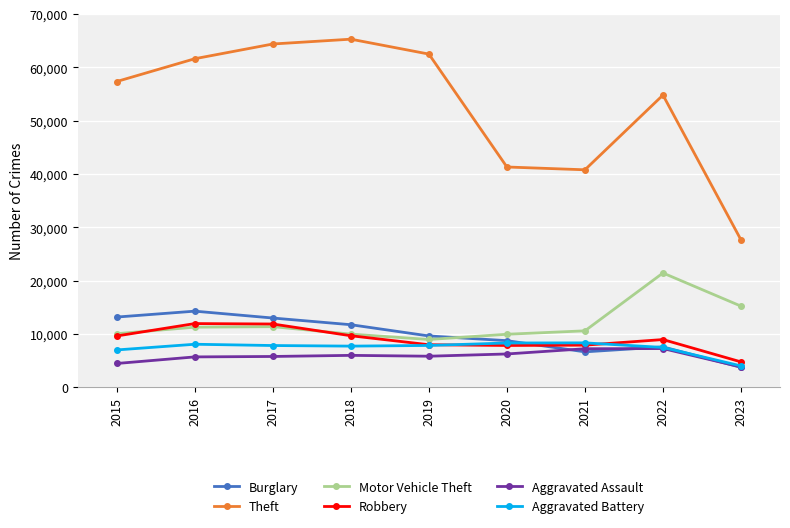

What is the minimum value for Theft?

27653